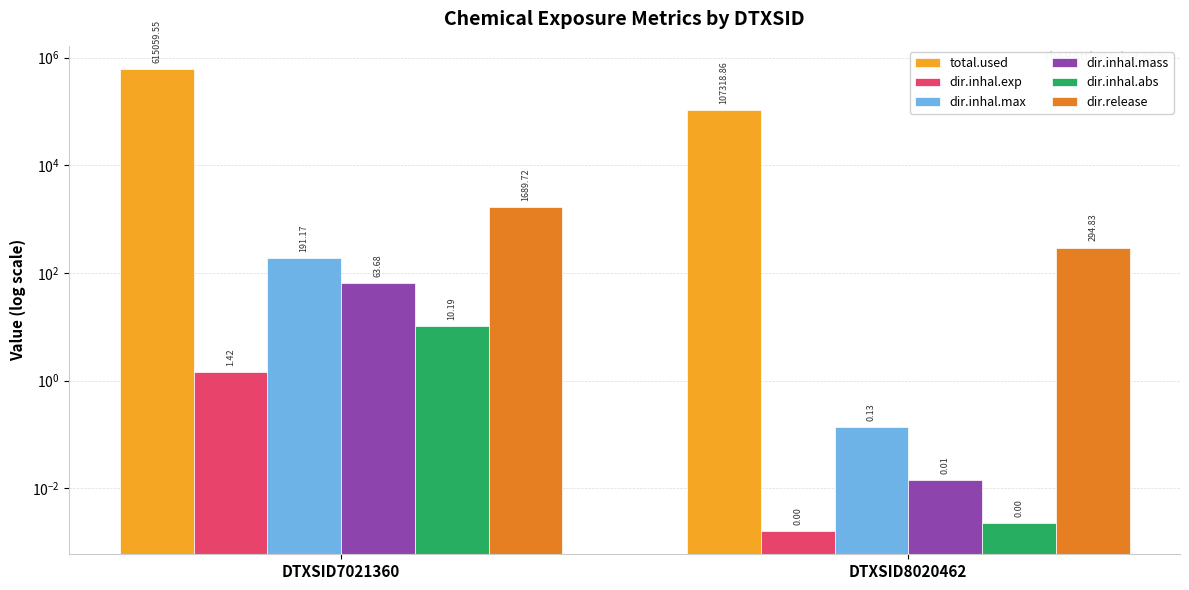

What are all the series names shown in the legend?

total.used, dir.inhal.exp, dir.inhal.max, dir.inhal.mass, dir.inhal.abs, dir.release